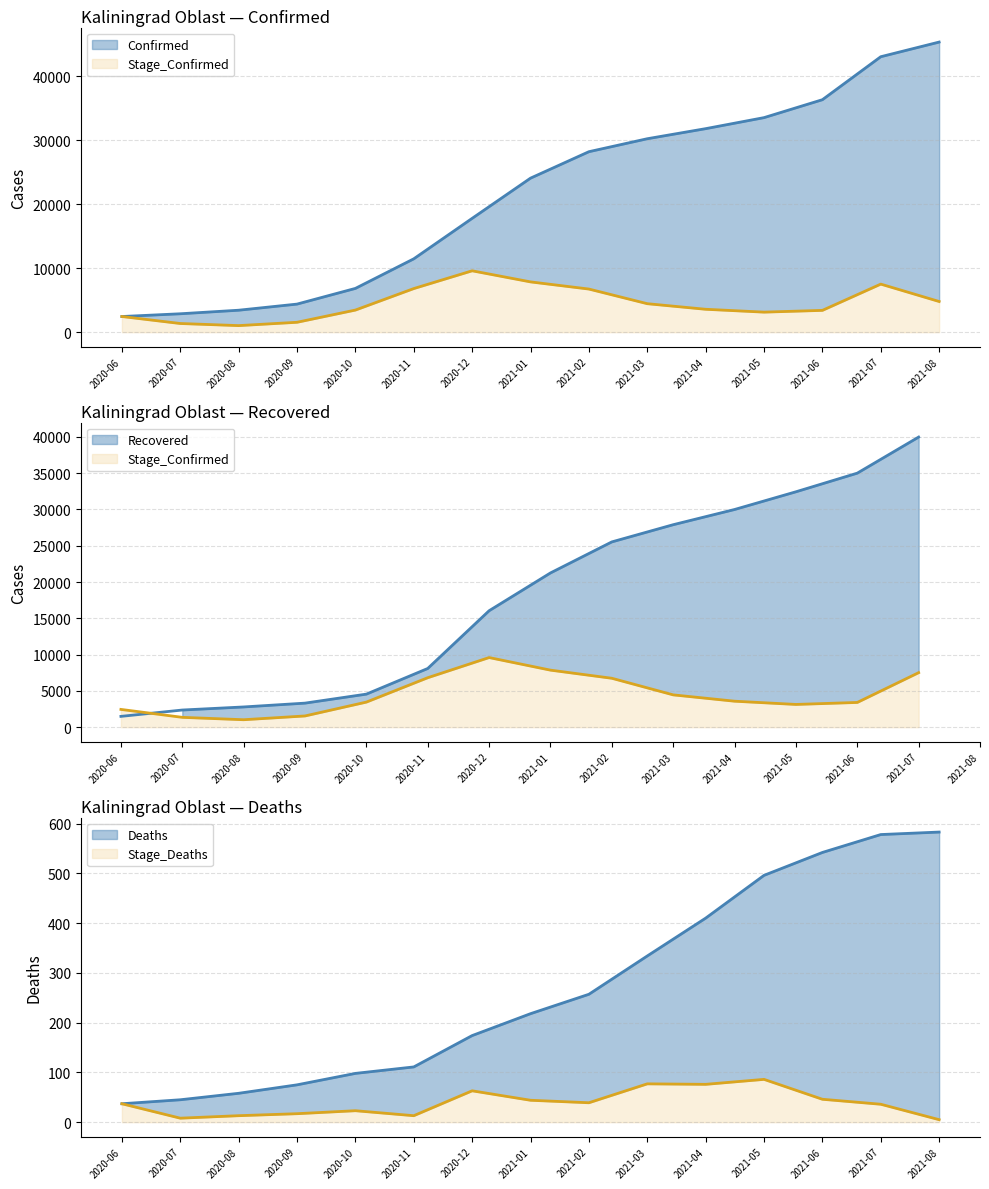

How many values in the Confirmed series exceed 24078?

7